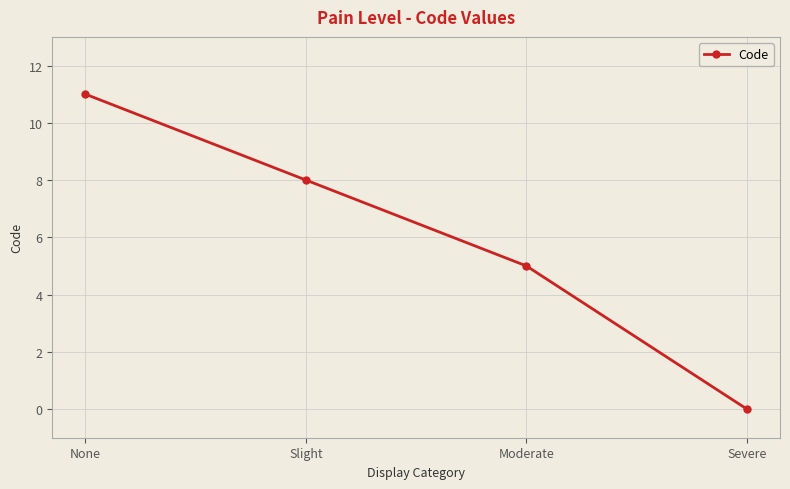

List the labels in order of value, largest first.

None, Slight, Moderate, Severe